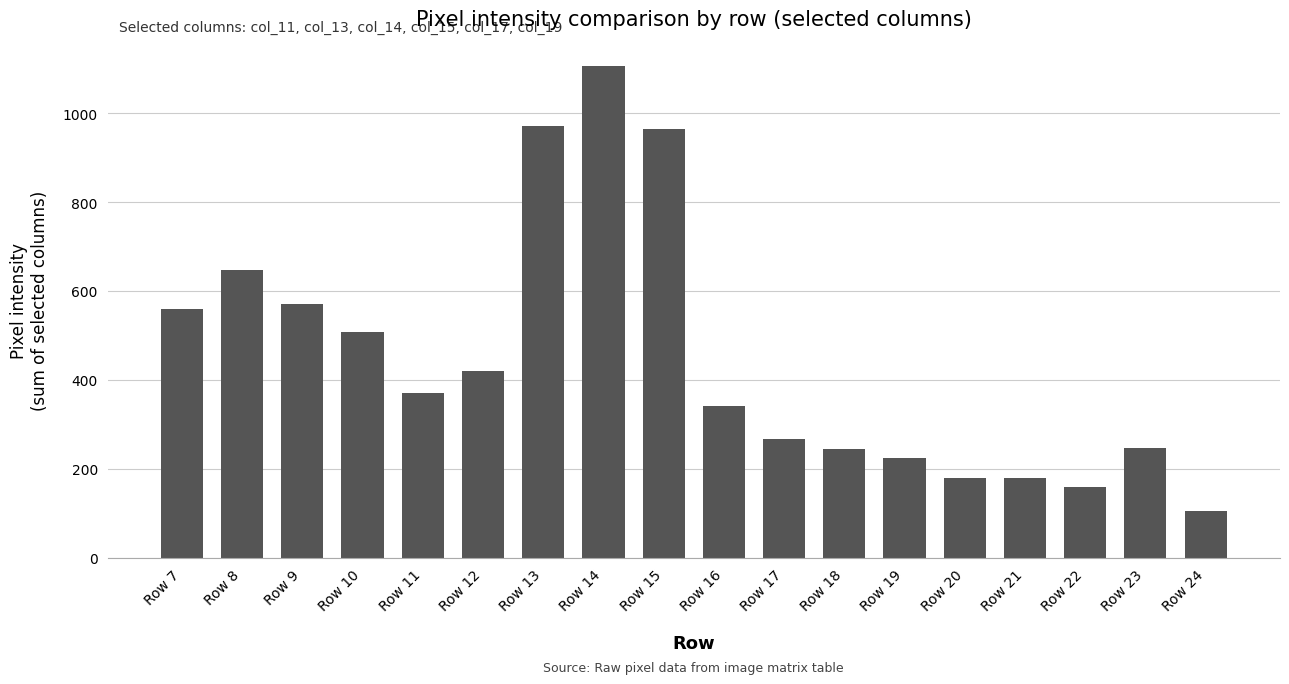

What is the minimum value shown in the chart?

105